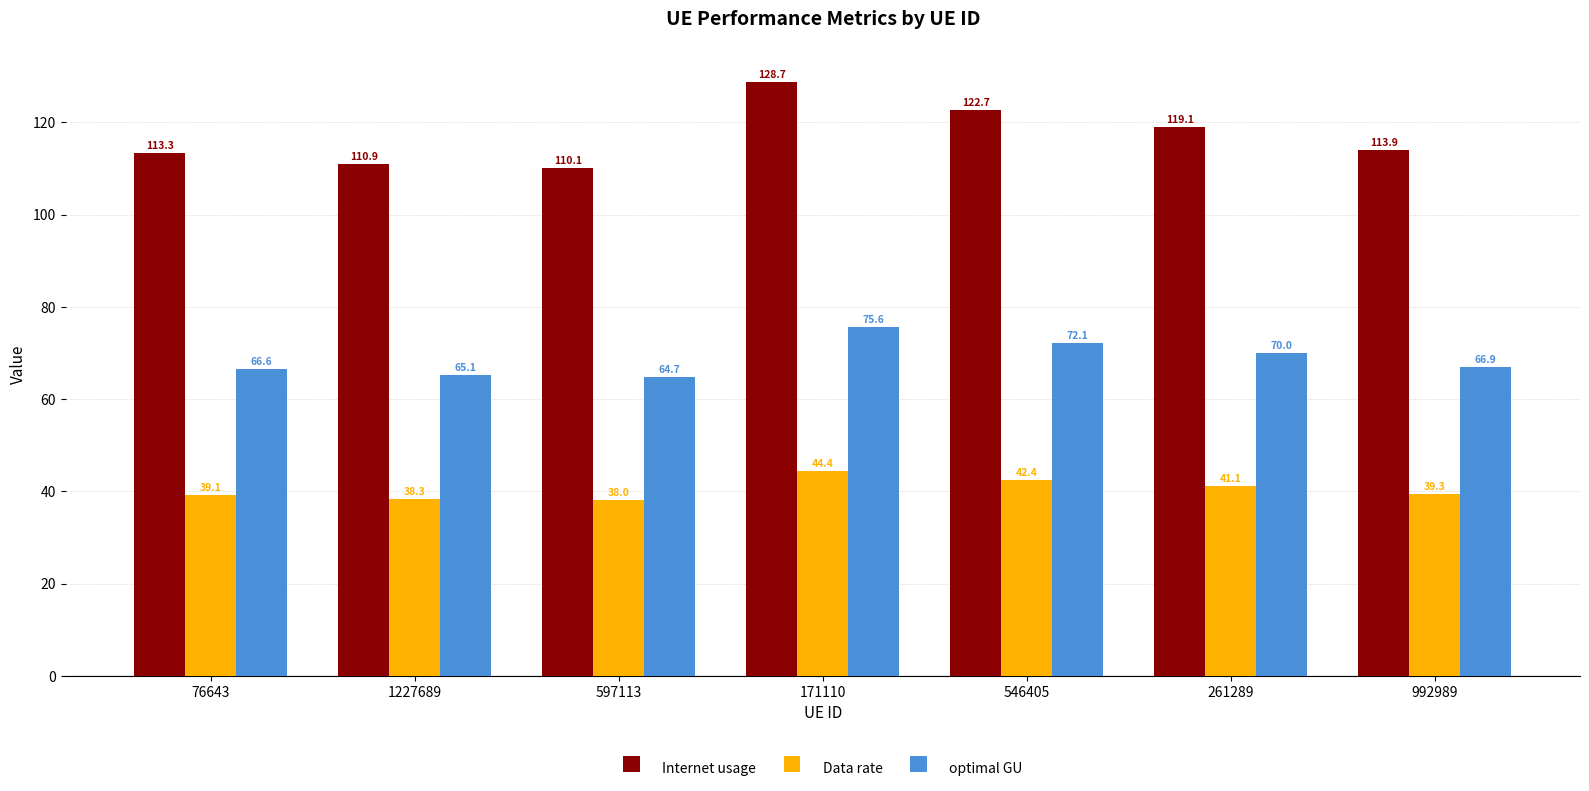

How many bars are there in each group?

3